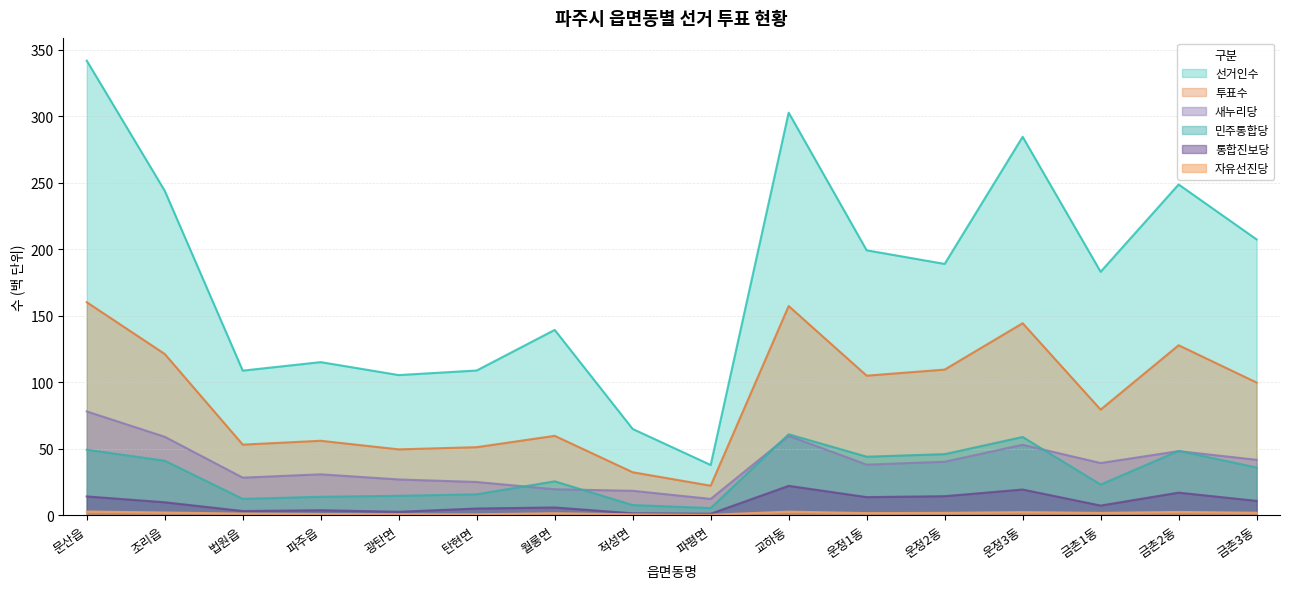

True or false: 민주통합당 and 자유선진당 cross at least once.

False